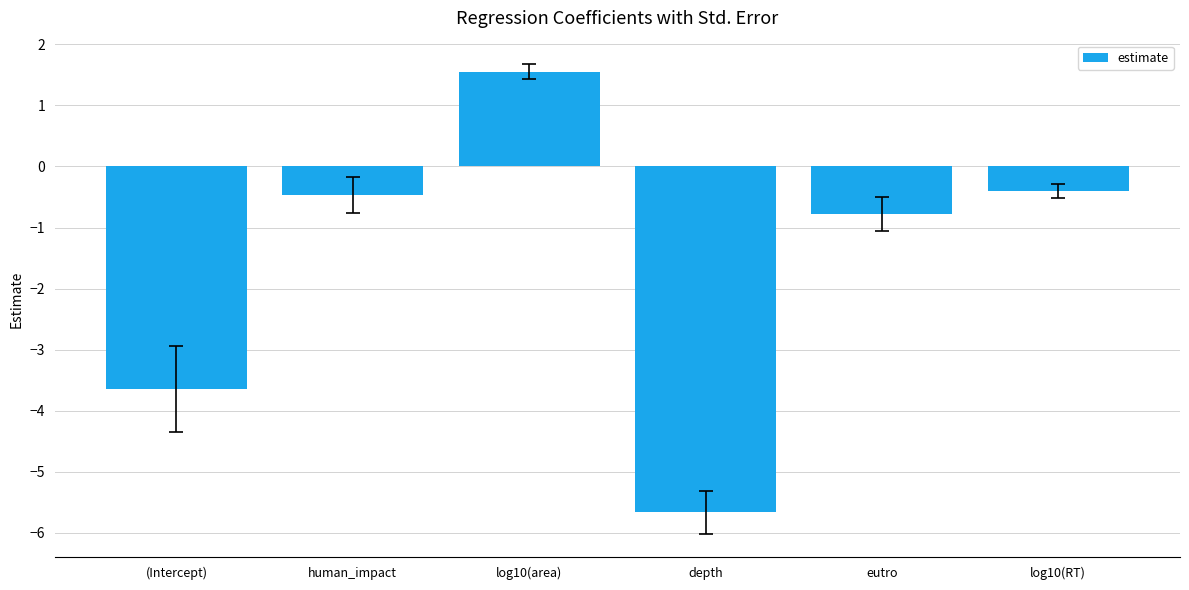

Are the bars horizontal?

No